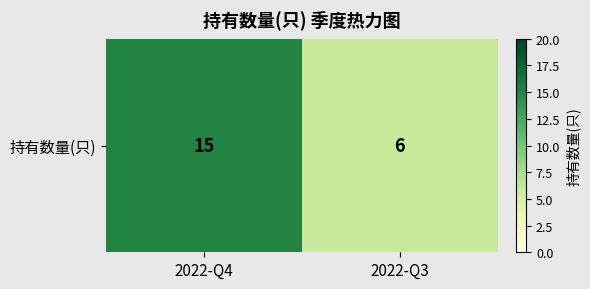

At which label is the value closest to 10?

2022-Q3